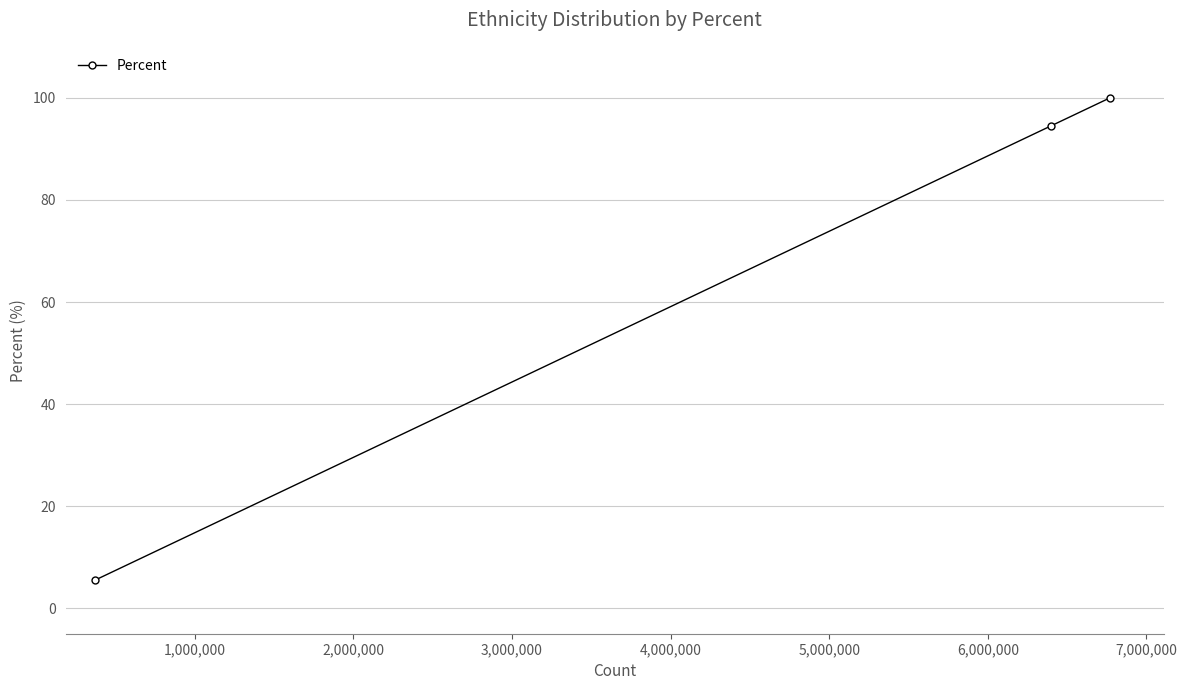

What is the sum of all values?

200.0